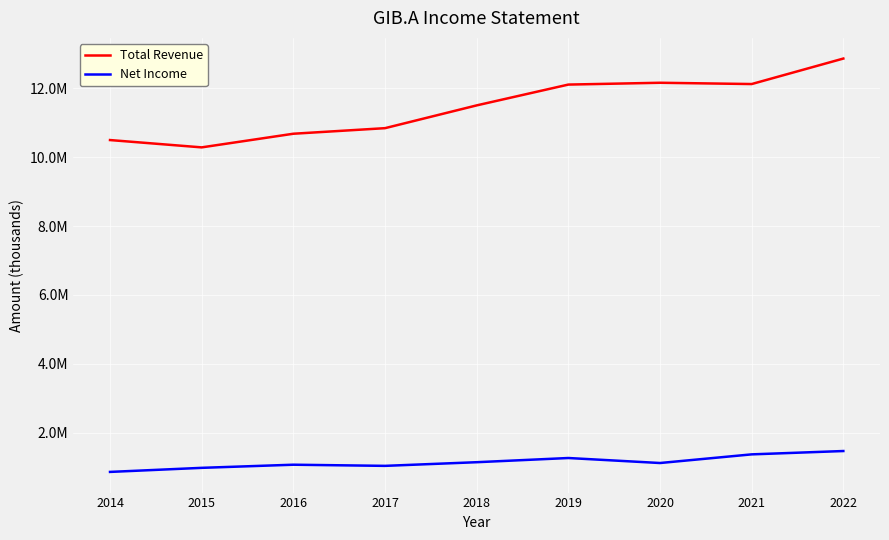

Is this an area chart (filled region under the line)?

No